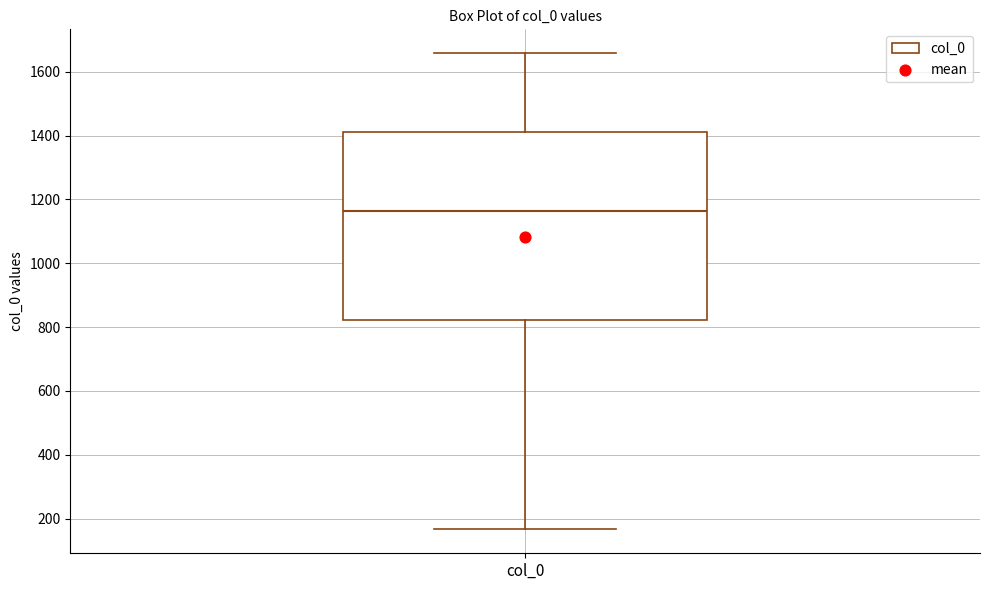

Transcribe this box plot: give where the median line is, the range the box spans, and where the two whiskers end, as read against the y-axis. The values are not printed on the chart, so give them approximately, as read against the axis.

median 1160, box 820 to 1420, whiskers 160 to 1660